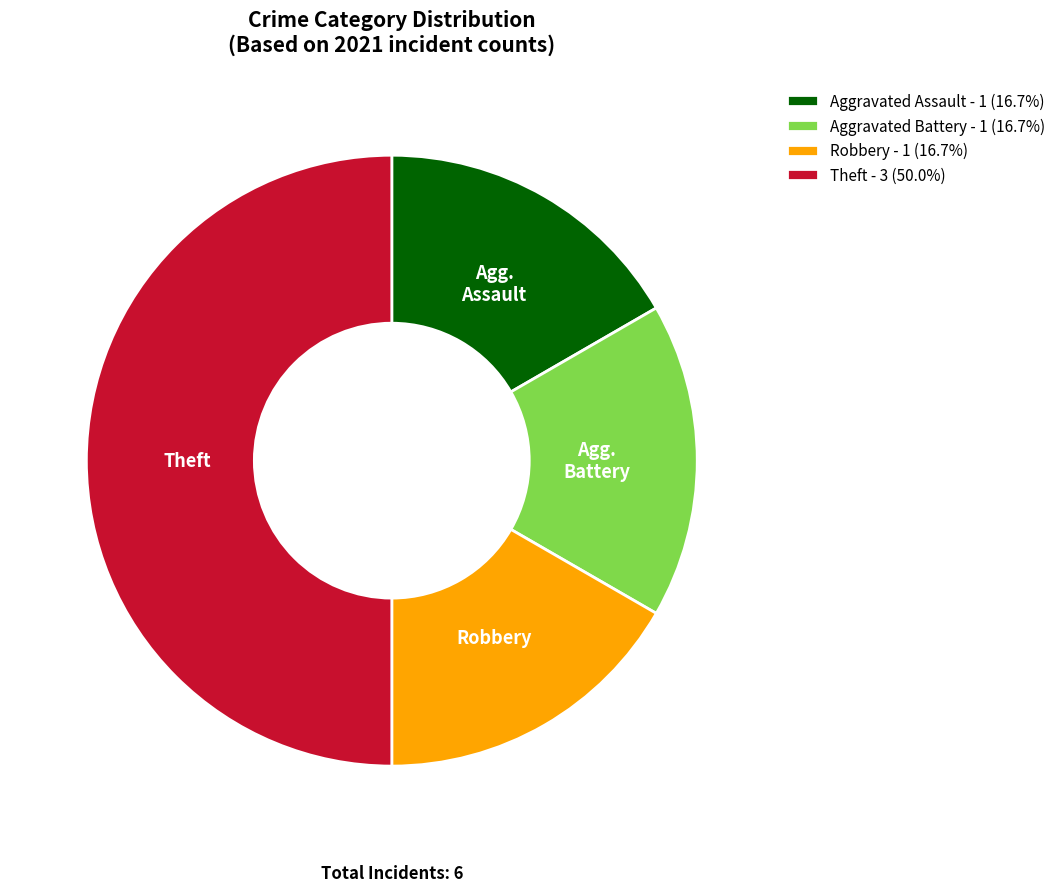

Is the sum of Theft and Aggravated Assault greater than half?

Yes